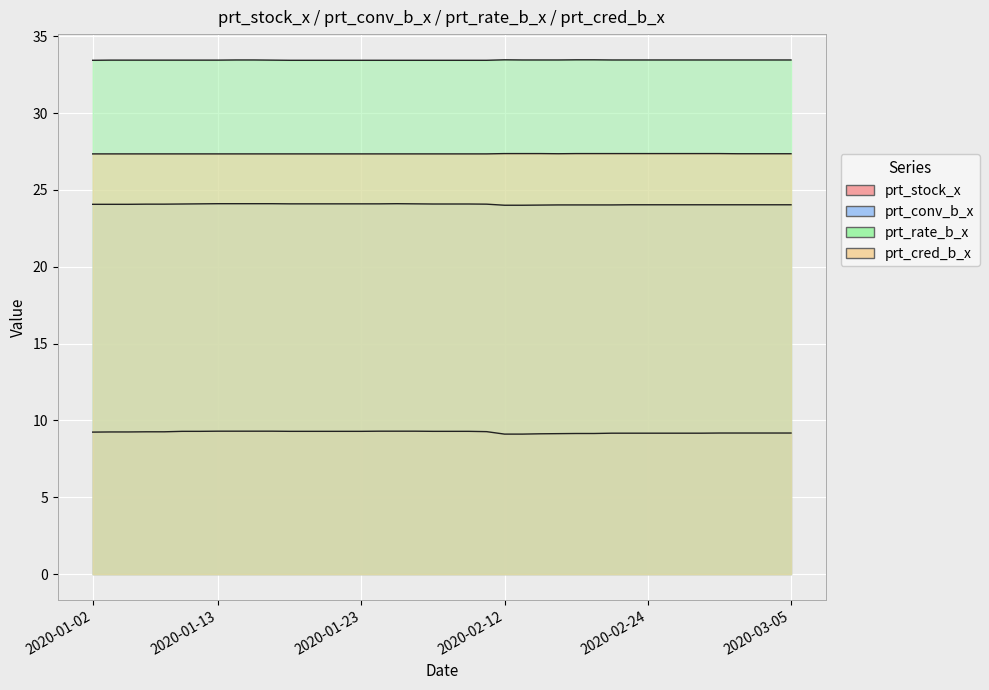

Reading right to left, extract all data points from this chart.

prt_stock_x: 2020-03-05=9.2	2020-03-04=9.2	2020-03-03=9.2	2020-03-02=9.2	2020-02-28=9.2	2020-02-27=9.2	2020-02-26=9.2	2020-02-25=9.2	2020-02-24=9.2	2020-02-21=9.2	2020-02-20=9.2	2020-02-19=9.2	2020-02-18=9.2	2020-02-17=9.1	2020-02-14=9.1	2020-02-13=9.1	2020-02-12=9.1	2020-02-11=9.3	2020-02-10=9.3	2020-02-07=9.3	2020-02-06=9.3	2020-02-05=9.3	2020-02-04=9.3	2020-02-03=9.3	2020-01-23=9.3	2020-01-22=9.3	2020-01-21=9.3	2020-01-20=9.3	2020-01-17=9.3	2020-01-16=9.3	2020-01-15=9.3	2020-01-14=9.3	2020-01-13=9.3	2020-01-10=9.3	2020-01-09=9.3	2020-01-08=9.3	2020-01-07=9.3	2020-01-06=9.2	2020-01-03=9.2	2020-01-02=9.2
prt_conv_b_x: 2020-03-05=24.0	2020-03-04=24.0	2020-03-03=24.0	2020-03-02=24.0	2020-02-28=24.0	2020-02-27=24.0	2020-02-26=24.0	2020-02-25=24.0	2020-02-24=24.0	2020-02-21=24.0	2020-02-20=24.0	2020-02-19=24.0	2020-02-18=24.0	2020-02-17=24.0	2020-02-14=24.0	2020-02-13=24.0	2020-02-12=24.0	2020-02-11=24.1	2020-02-10=24.1	2020-02-07=24.1	2020-02-06=24.1	2020-02-05=24.1	2020-02-04=24.1	2020-02-03=24.1	2020-01-23=24.1	2020-01-22=24.1	2020-01-21=24.1	2020-01-20=24.1	2020-01-17=24.1	2020-01-16=24.1	2020-01-15=24.1	2020-01-14=24.1	2020-01-13=24.1	2020-01-10=24.1	2020-01-09=24.1	2020-01-08=24.1	2020-01-07=24.1	2020-01-06=24.1	2020-01-03=24.1	2020-01-02=24.1
prt_rate_b_x: 2020-03-05=33.5	2020-03-04=33.5	2020-03-03=33.5	2020-03-02=33.5	2020-02-28=33.5	2020-02-27=33.5	2020-02-26=33.5	2020-02-25=33.5	2020-02-24=33.5	2020-02-21=33.5	2020-02-20=33.5	2020-02-19=33.5	2020-02-18=33.5	2020-02-17=33.5	2020-02-14=33.5	2020-02-13=33.5	2020-02-12=33.5	2020-02-11=33.4	2020-02-10=33.4	2020-02-07=33.4	2020-02-06=33.4	2020-02-05=33.4	2020-02-04=33.4	2020-02-03=33.4	2020-01-23=33.4	2020-01-22=33.4	2020-01-21=33.4	2020-01-20=33.4	2020-01-17=33.4	2020-01-16=33.4	2020-01-15=33.5	2020-01-14=33.5	2020-01-13=33.4	2020-01-10=33.4	2020-01-09=33.4	2020-01-08=33.4	2020-01-07=33.4	2020-01-06=33.4	2020-01-03=33.4	2020-01-02=33.4
prt_cred_b_x: 2020-03-05=27.4	2020-03-04=27.4	2020-03-03=27.4	2020-03-02=27.4	2020-02-28=27.4	2020-02-27=27.4	2020-02-26=27.4	2020-02-25=27.4	2020-02-24=27.4	2020-02-21=27.4	2020-02-20=27.4	2020-02-19=27.4	2020-02-18=27.4	2020-02-17=27.4	2020-02-14=27.4	2020-02-13=27.4	2020-02-12=27.4	2020-02-11=27.3	2020-02-10=27.3	2020-02-07=27.3	2020-02-06=27.3	2020-02-05=27.3	2020-02-04=27.3	2020-02-03=27.3	2020-01-23=27.3	2020-01-22=27.3	2020-01-21=27.3	2020-01-20=27.3	2020-01-17=27.3	2020-01-16=27.3	2020-01-15=27.3	2020-01-14=27.3	2020-01-13=27.3	2020-01-10=27.3	2020-01-09=27.3	2020-01-08=27.3	2020-01-07=27.3	2020-01-06=27.3	2020-01-03=27.3	2020-01-02=27.3